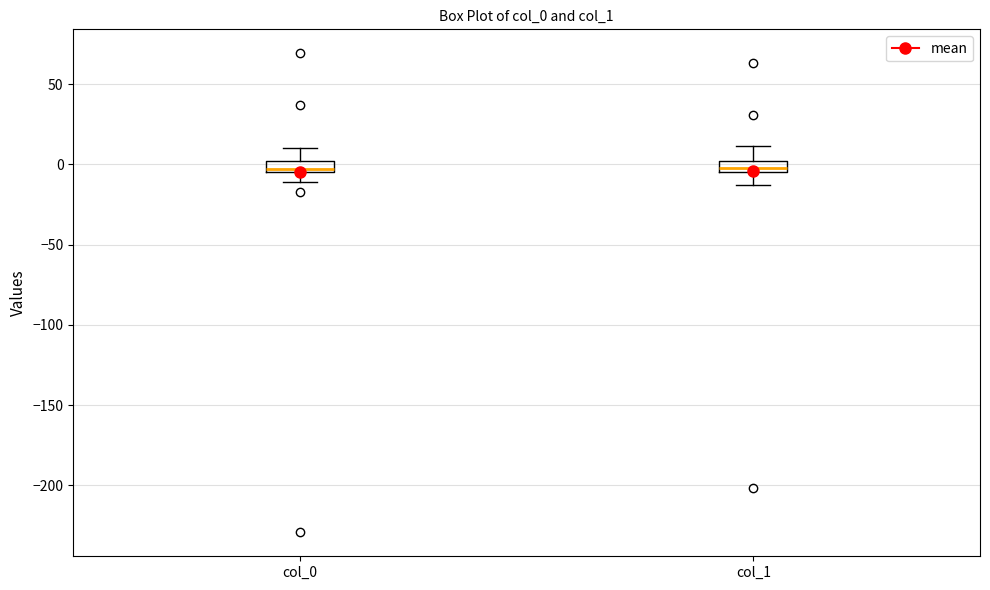

Where is the upper edge of the box for col_1 on the y-axis? The values are not printed on the chart, so give them approximately, as read against the axis.

0